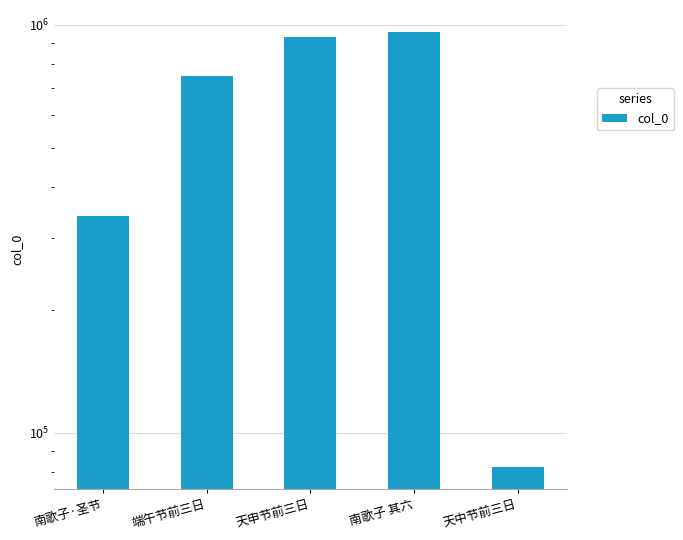

Are the bars horizontal?

No